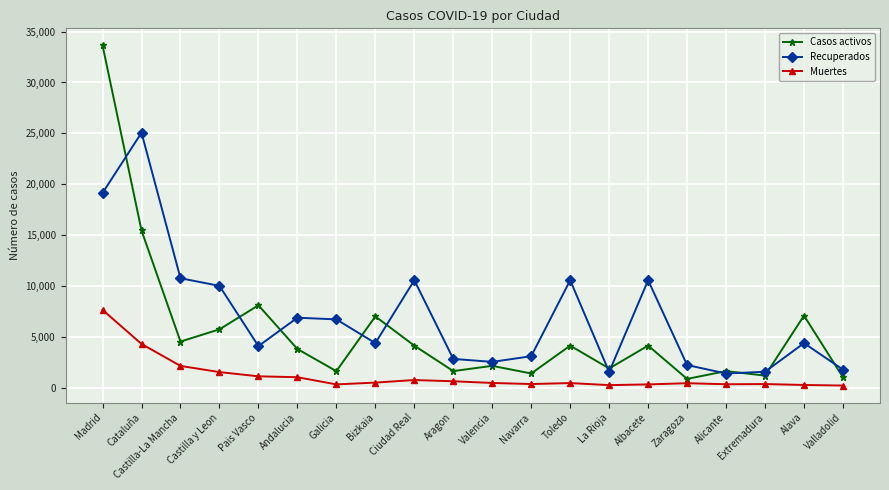

What are all the series names shown in the legend?

Casos activos, Recuperados, Muertes